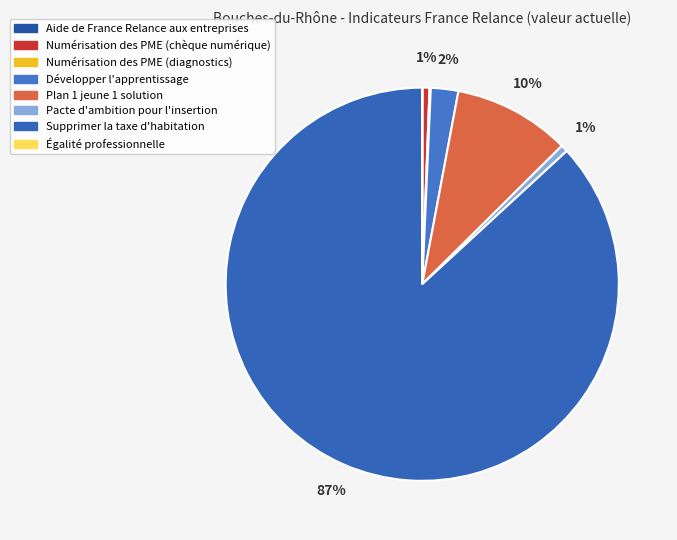

The Égalité professionnelle slice represents 0% of the pie. True or false?

True